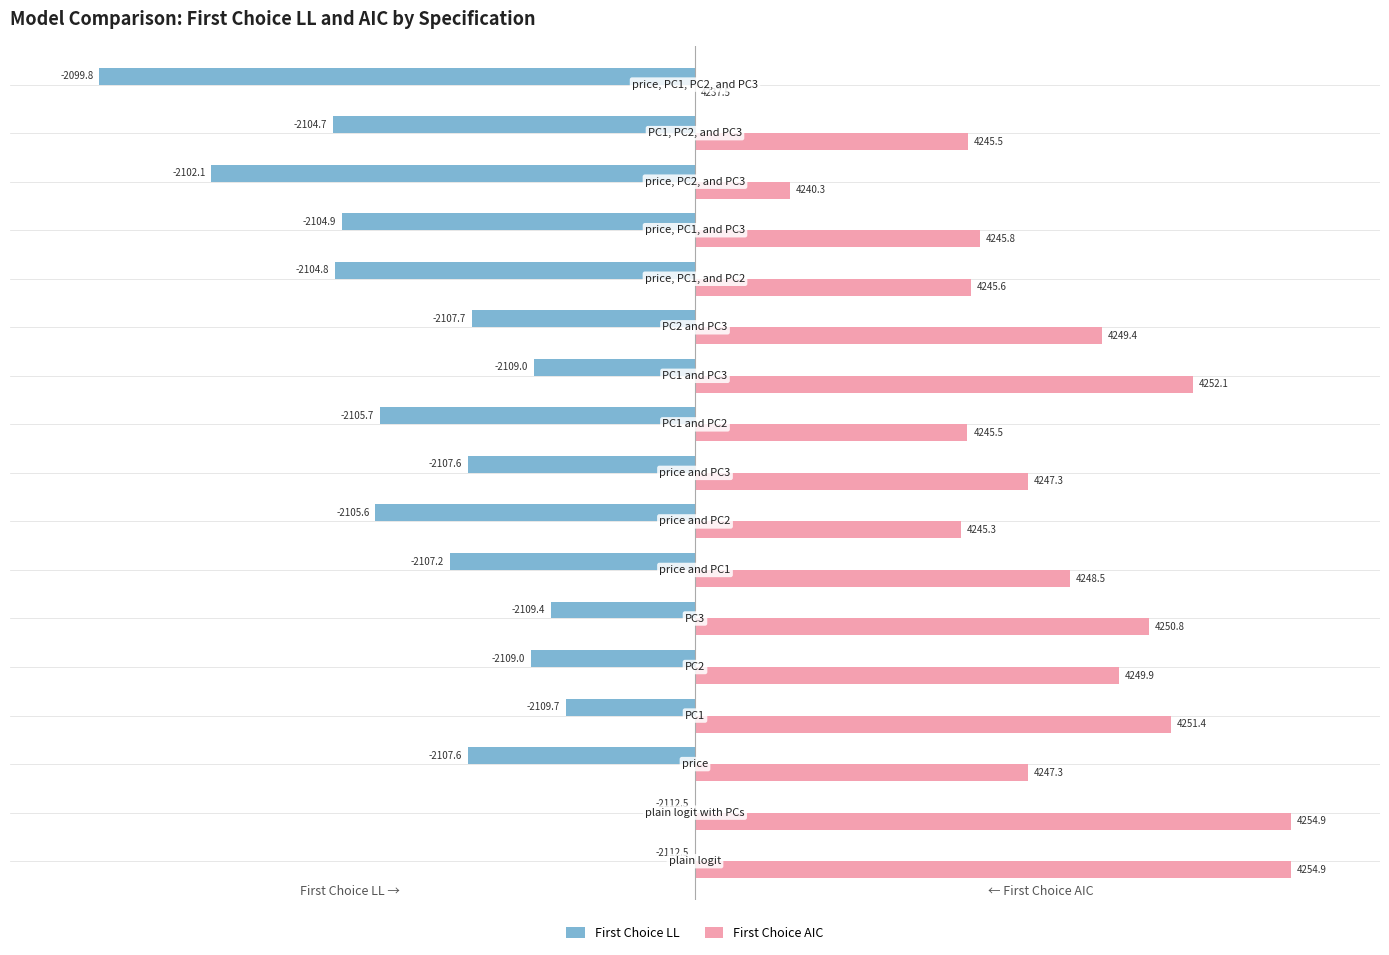

List the series in order of their peak value, lowest first.

First Choice LL, First Choice AIC